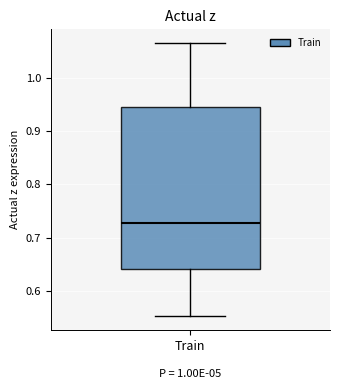

Transcribe this box plot: give where the median line is, the range the box spans, and where the two whiskers end, as read against the y-axis. The values are not printed on the chart, so give them approximately, as read against the axis.

median 0.73, box 0.64 to 0.94, whiskers 0.55 to 1.07